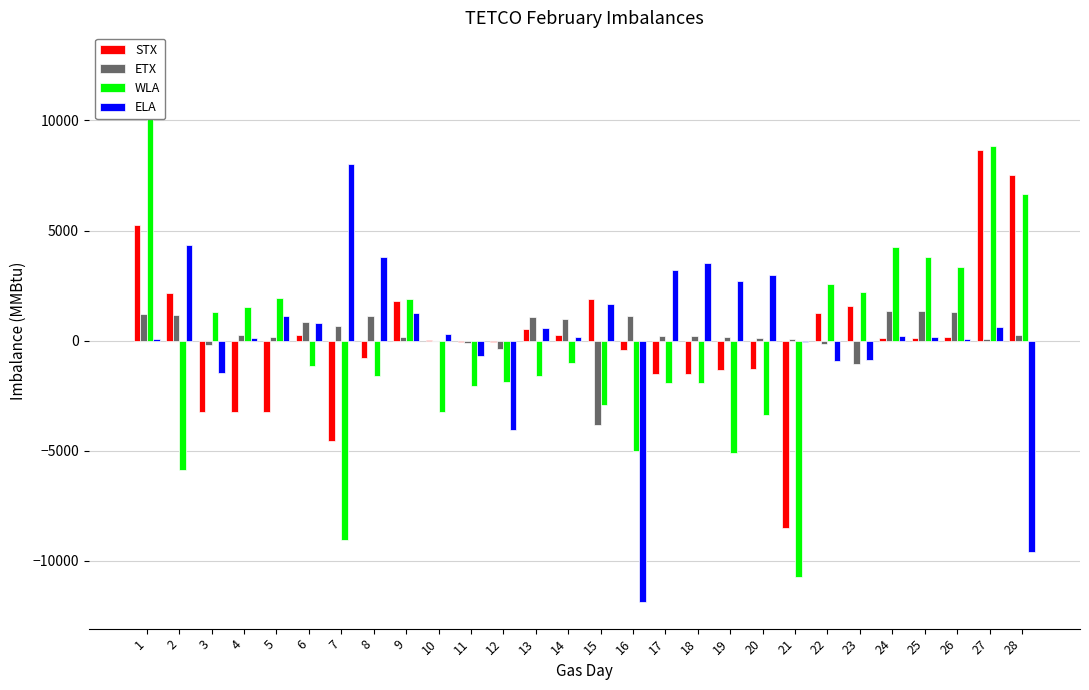

What is the spread (max minus min) of values at 17?

5123